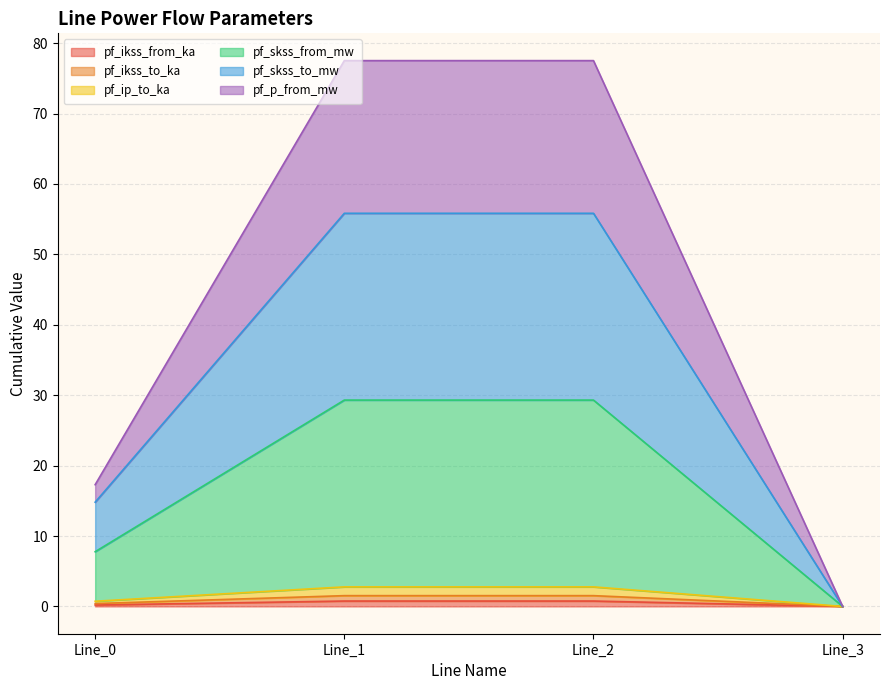

Does the chart have visible grid lines?

Yes